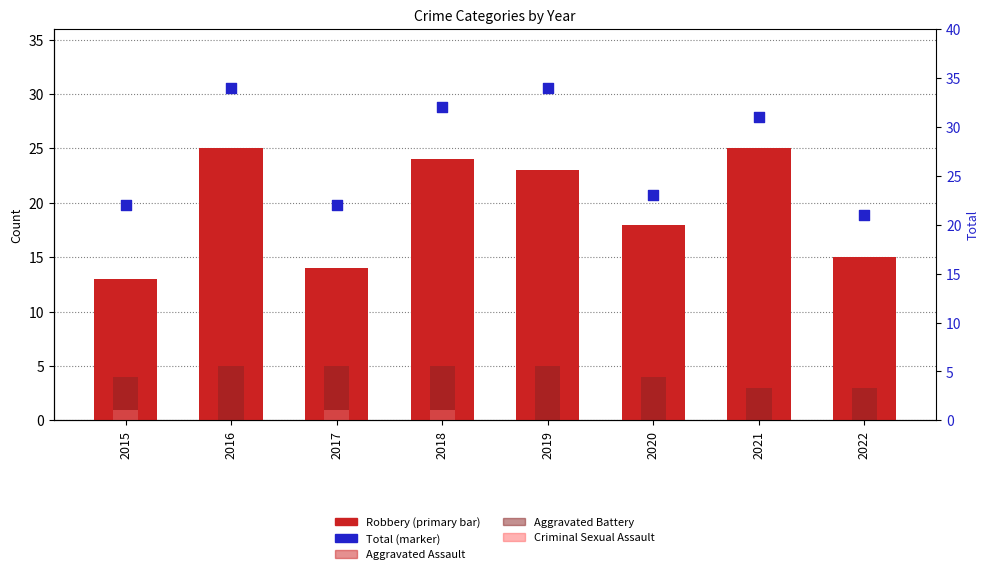

Which series has the largest Y range (max minus min)?

Total